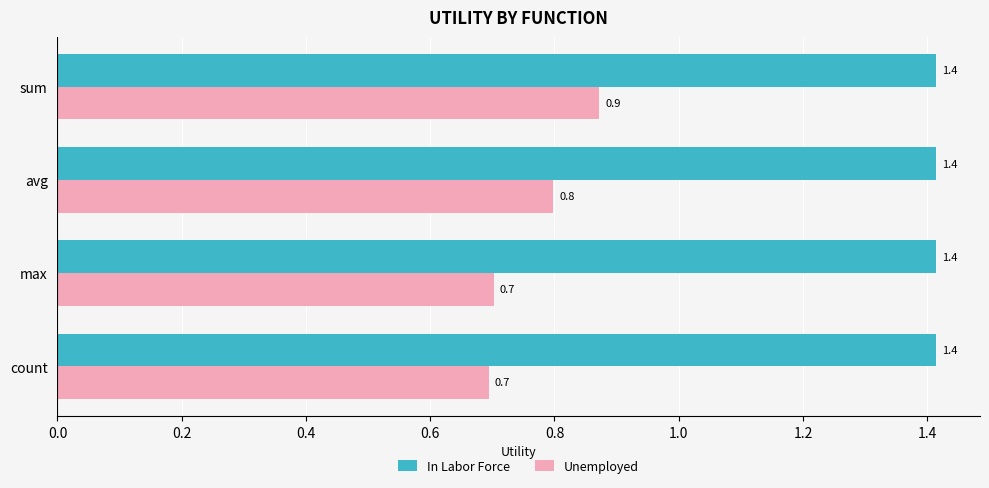

Between avg and max, which series saw the biggest shift?

Unemployed